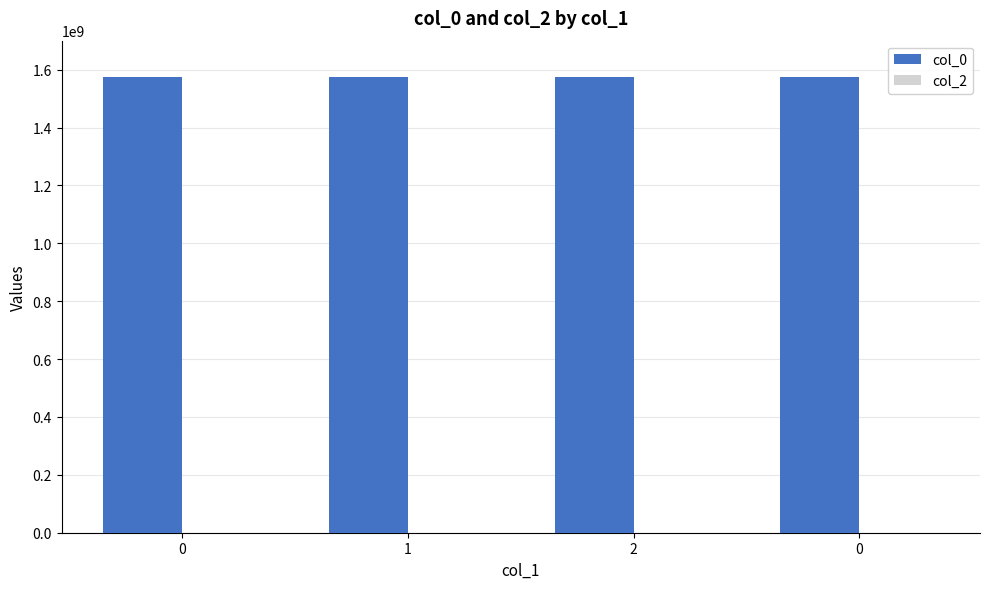

How many values are below 1573214788?

2